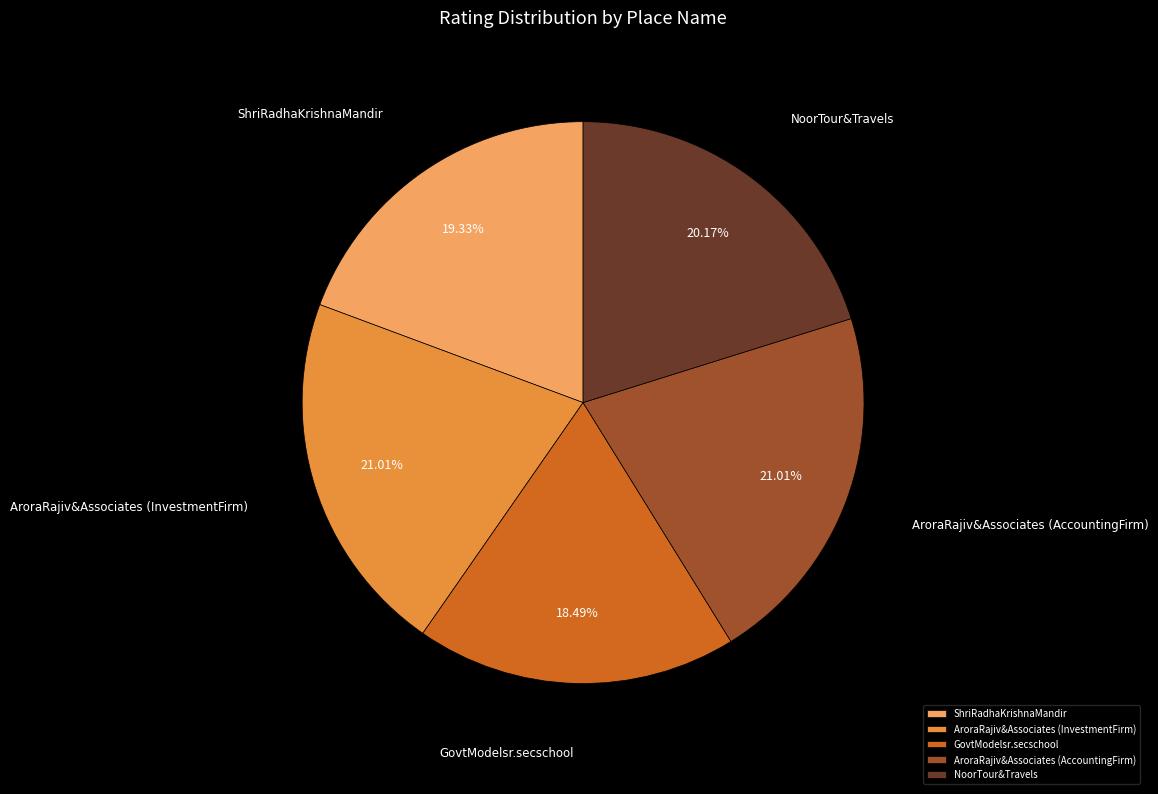

Approximately how many times larger is the value at NoorTour&Travels compared to AroraRajiv&Associates (AccountingFirm)?

1.0